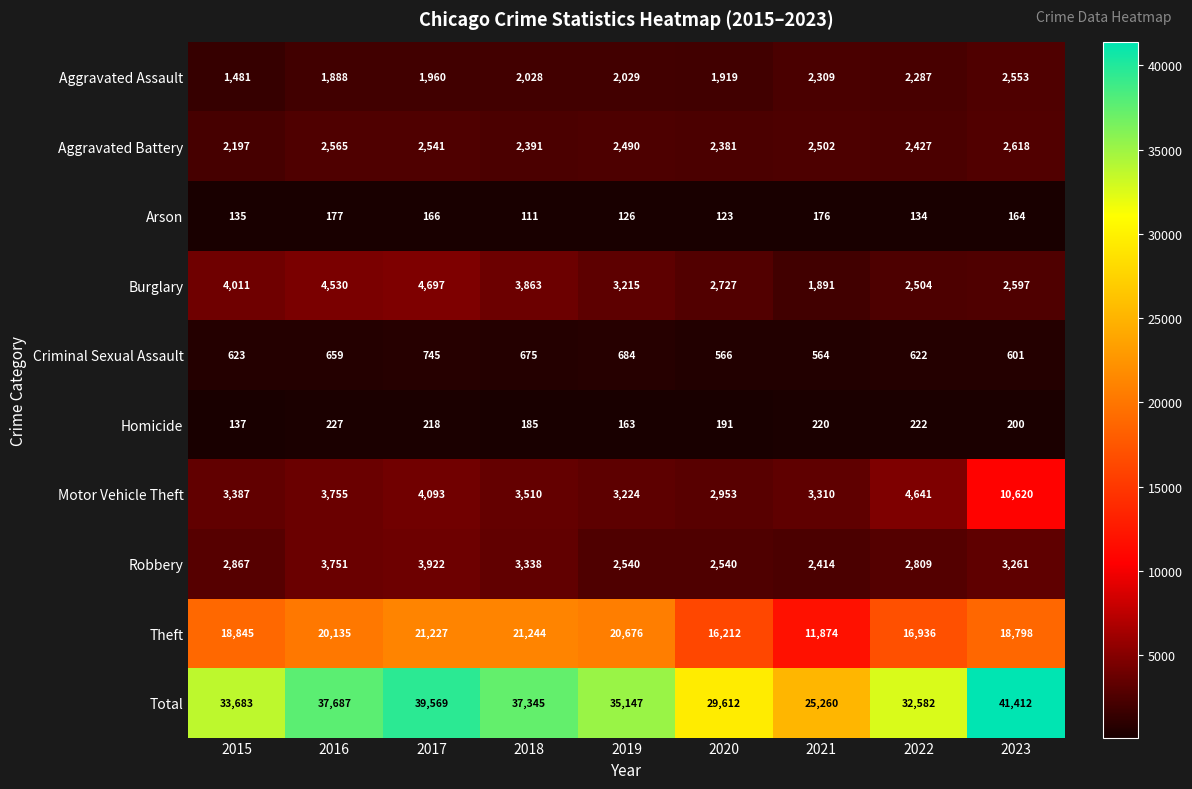

Is it true that Aggravated Assault equals 1125 at 2020?

False